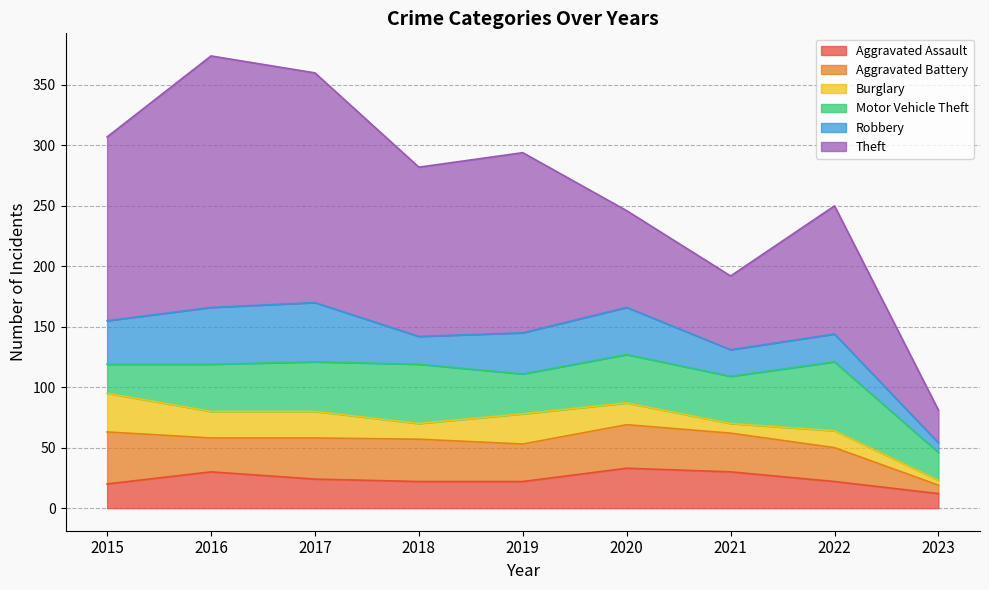

Is the value of Motor Vehicle Theft at 2017 greater than the value of Aggravated Assault at 2015?

Yes